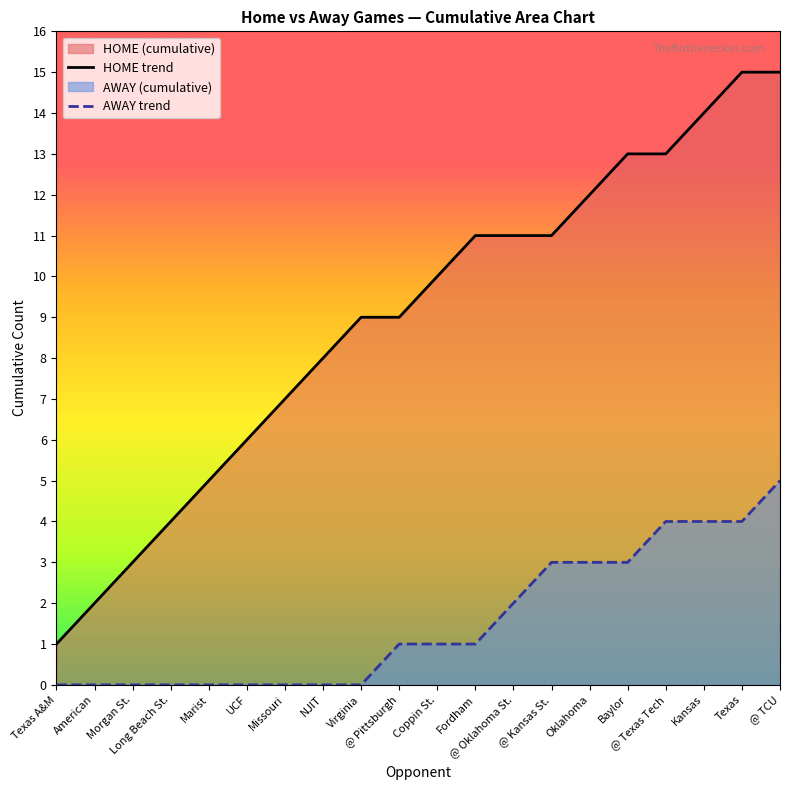

What is the sum of all HOME trend values?

179